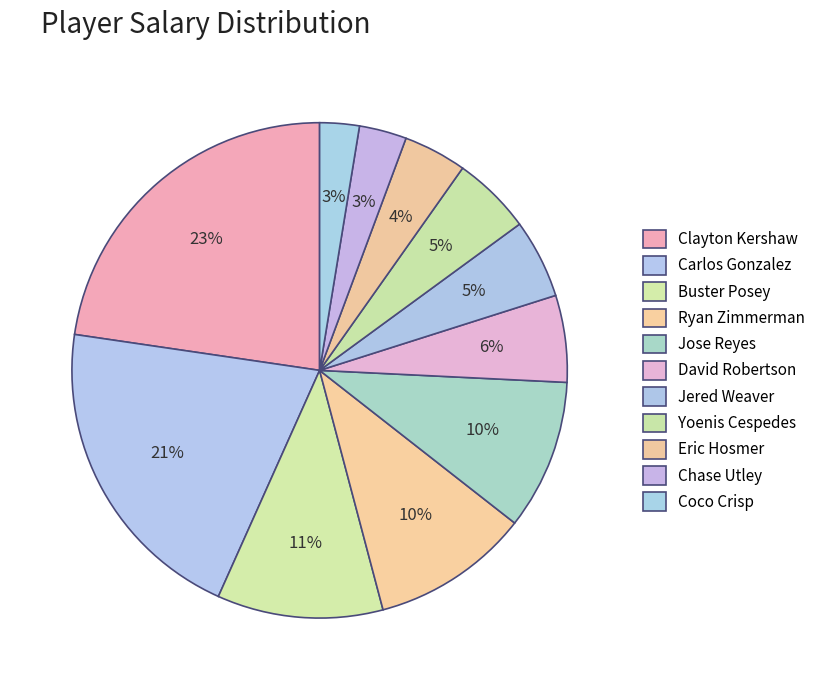

To the nearest percent, what is the combined percentage of Coco Crisp and Yoenis Cespedes?

8%